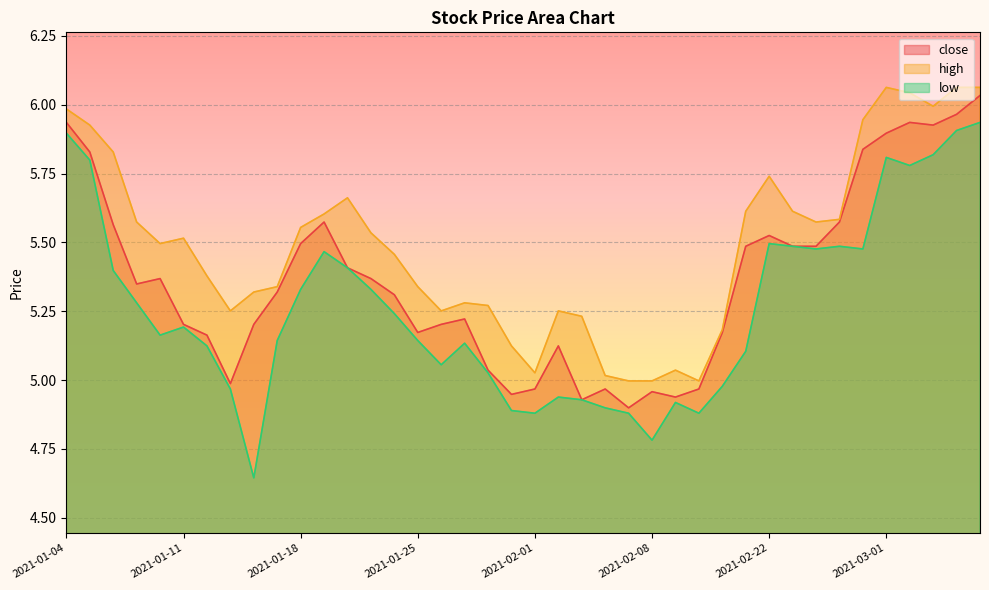

What is the minimum value for close?

4.9